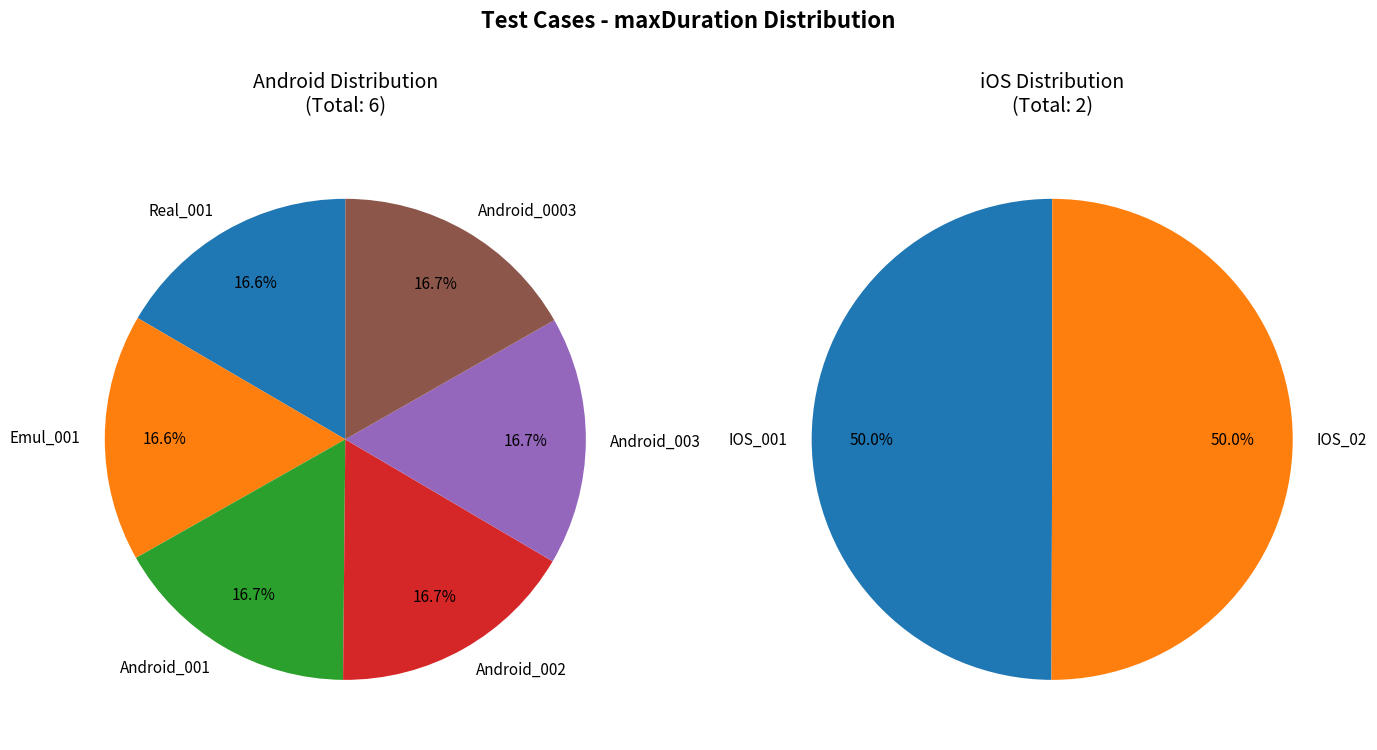

Which category has the biggest portion of the pie?

IOS_02